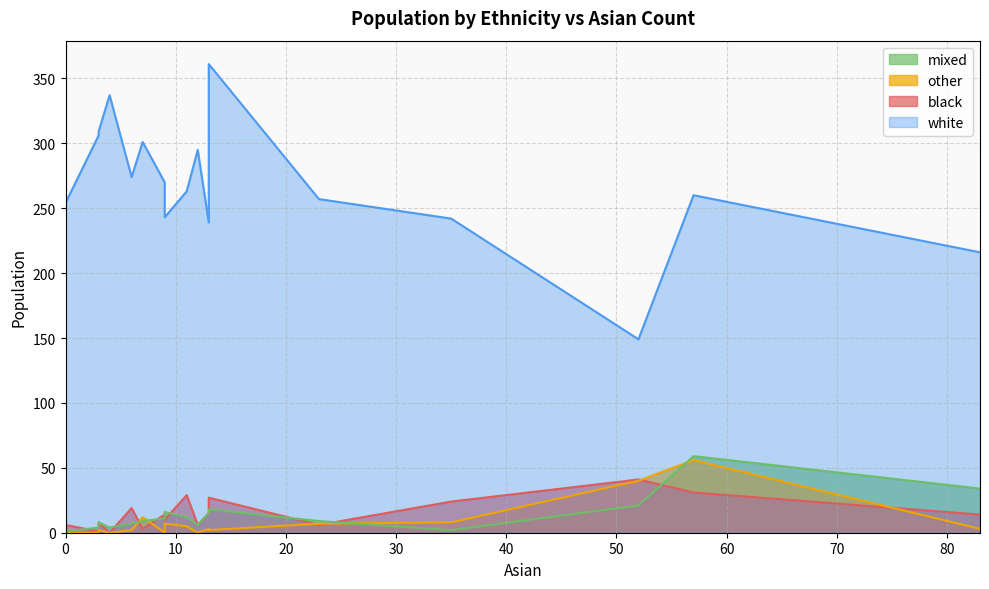

The black series shows 36 at 13. True or false?

False